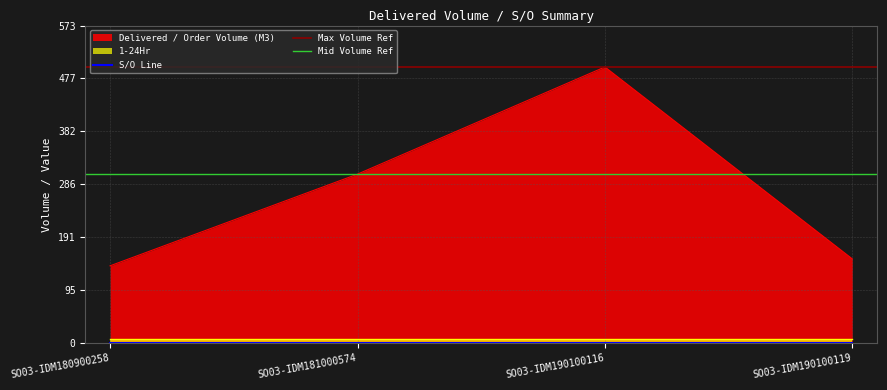

Reading left to right, transcribe all the data shown in this chart.

Delivered / Order Volume (M3): 139.5	305.0	498.5	152.0
S/O Line: 1.0	1.0	1.0	1.0
1-24Hr: 7.0	7.0	7.0	7.0